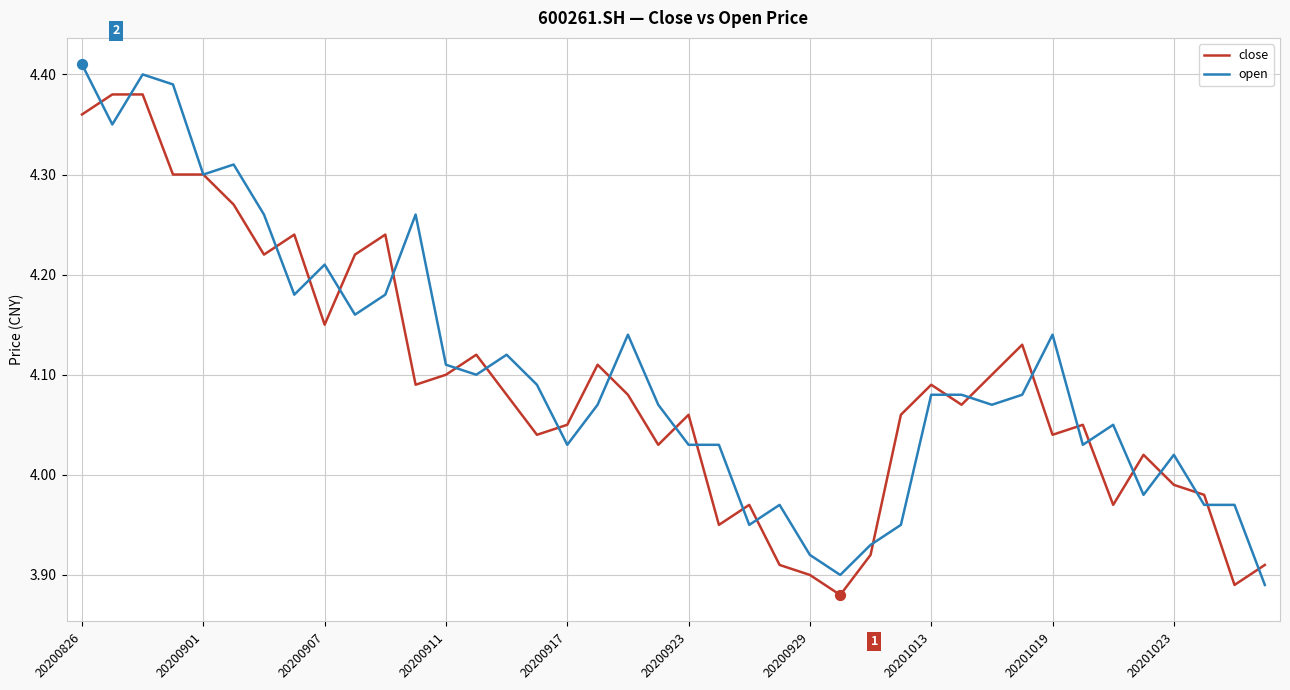

Rank the series by their maximum value, from lowest to highest.

close, open